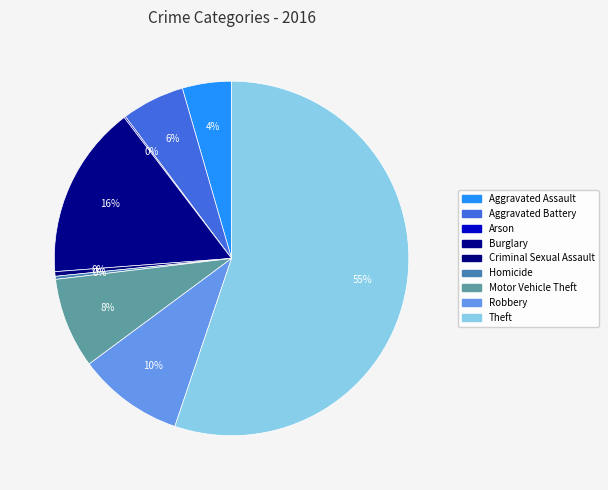

Does Theft account for over 50% of the chart?

Yes